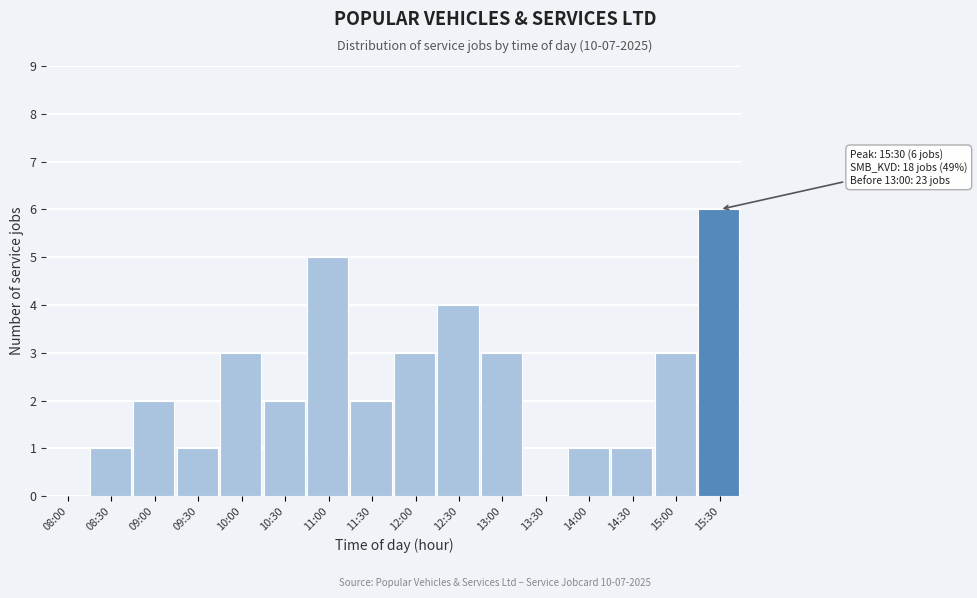

Reading right to left, what are all the values shown in this chart?

15:30=6	15:00=3	14:30=1	14:00=1	13:30=0	13:00=3	12:30=4	12:00=3	11:30=2	11:00=5	10:30=2	10:00=3	09:30=1	09:00=2	08:30=1	08:00=0